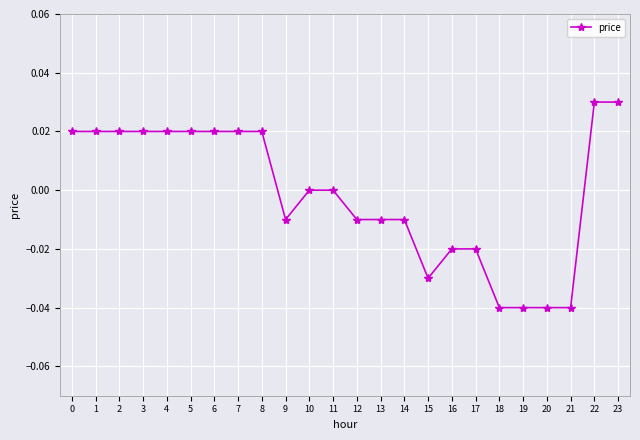

Count the number of categories in the chart.

24